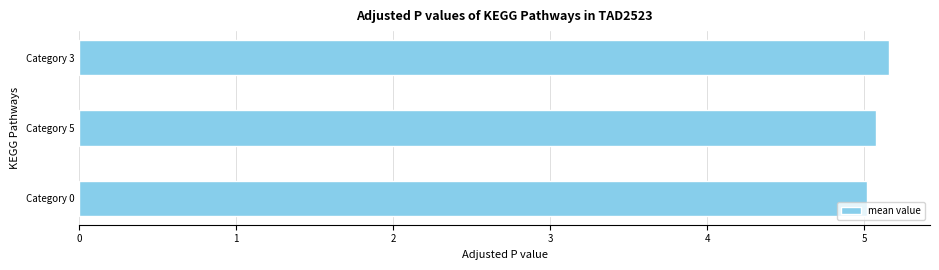

Reading bottom to top, list all the values displayed in this chart.

Category 0=5.0	Category 5=5.1	Category 3=5.2